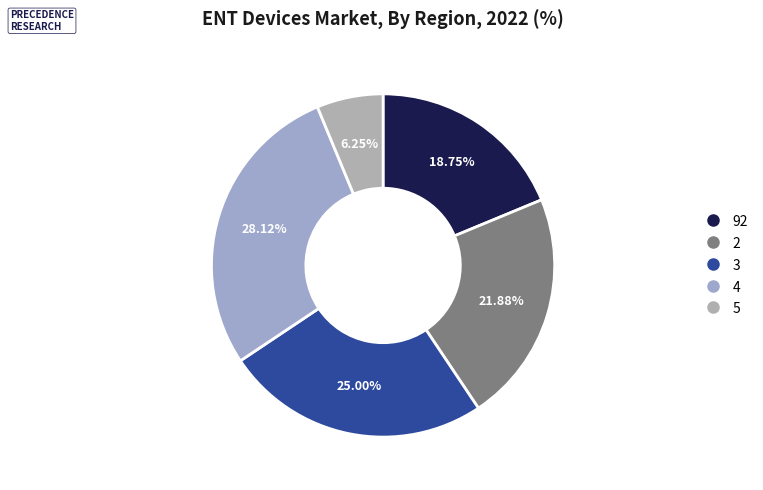

What percentage is NOT represented by 5?

93.8%